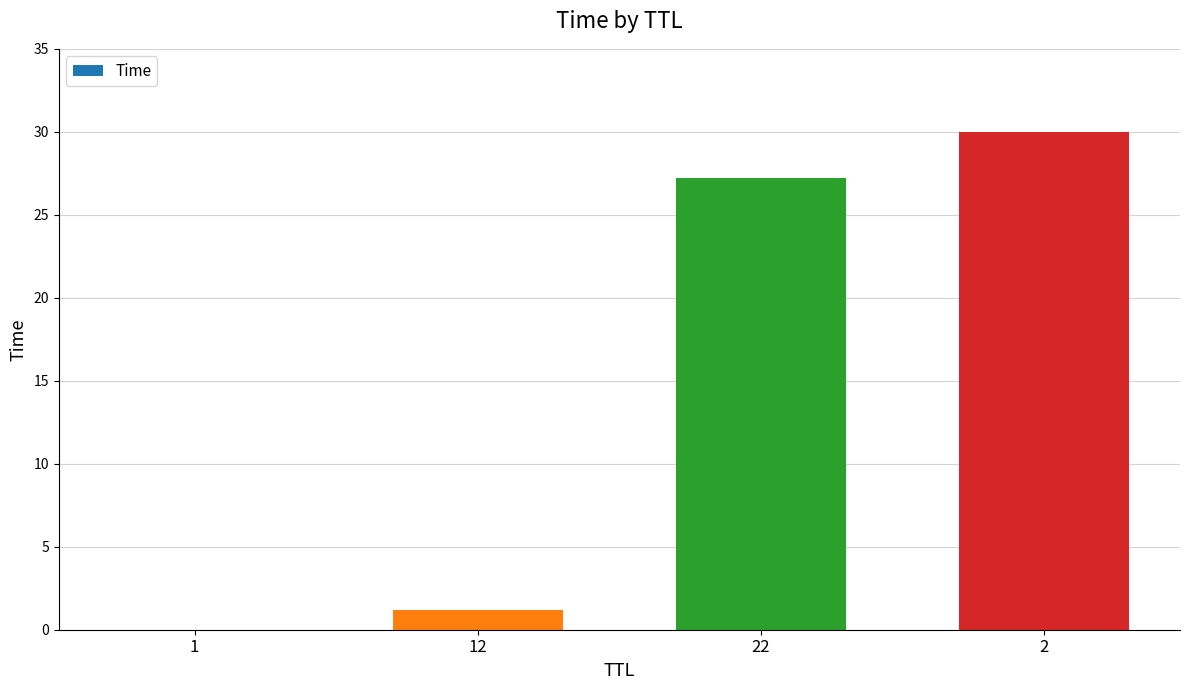

What is the maximum value shown in the chart?

30.0